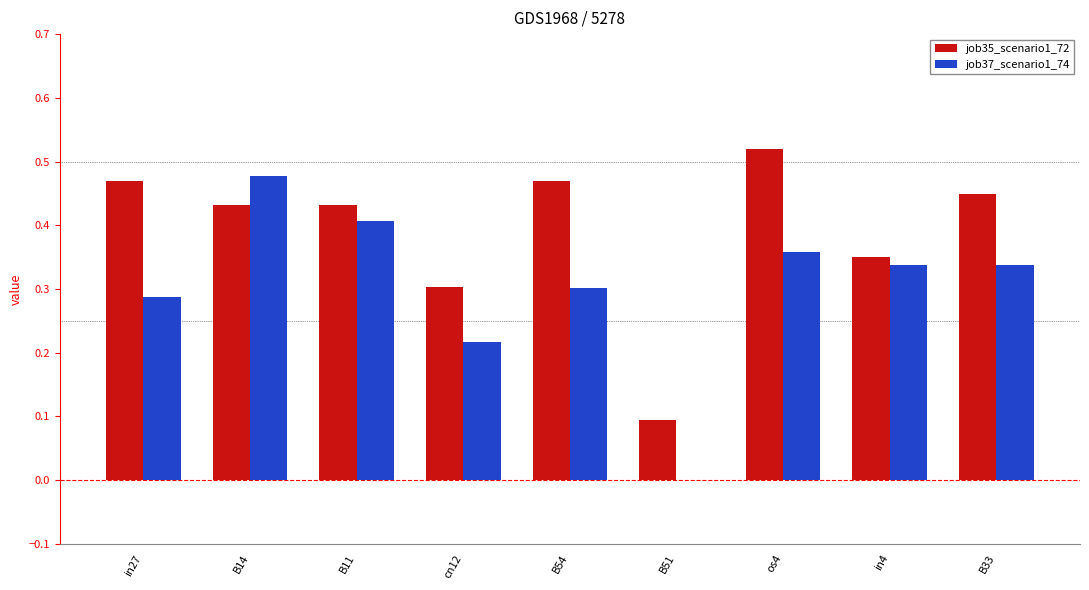

Is the value of job35_scenario1_72 at B33 greater than the value of job37_scenario1_74 at os4?

Yes